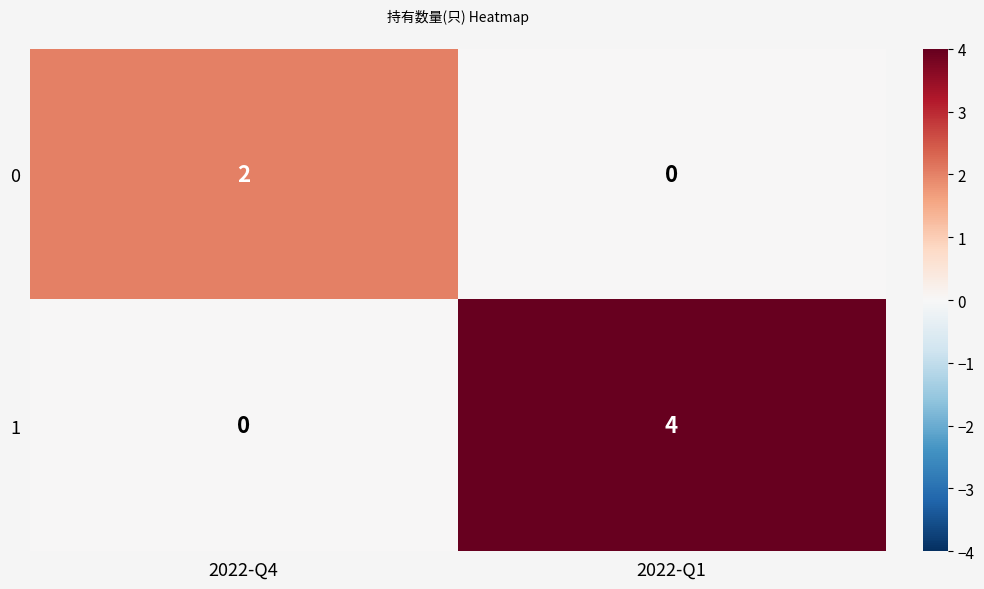

List the series in order of their overall mean, highest first.

1, 0